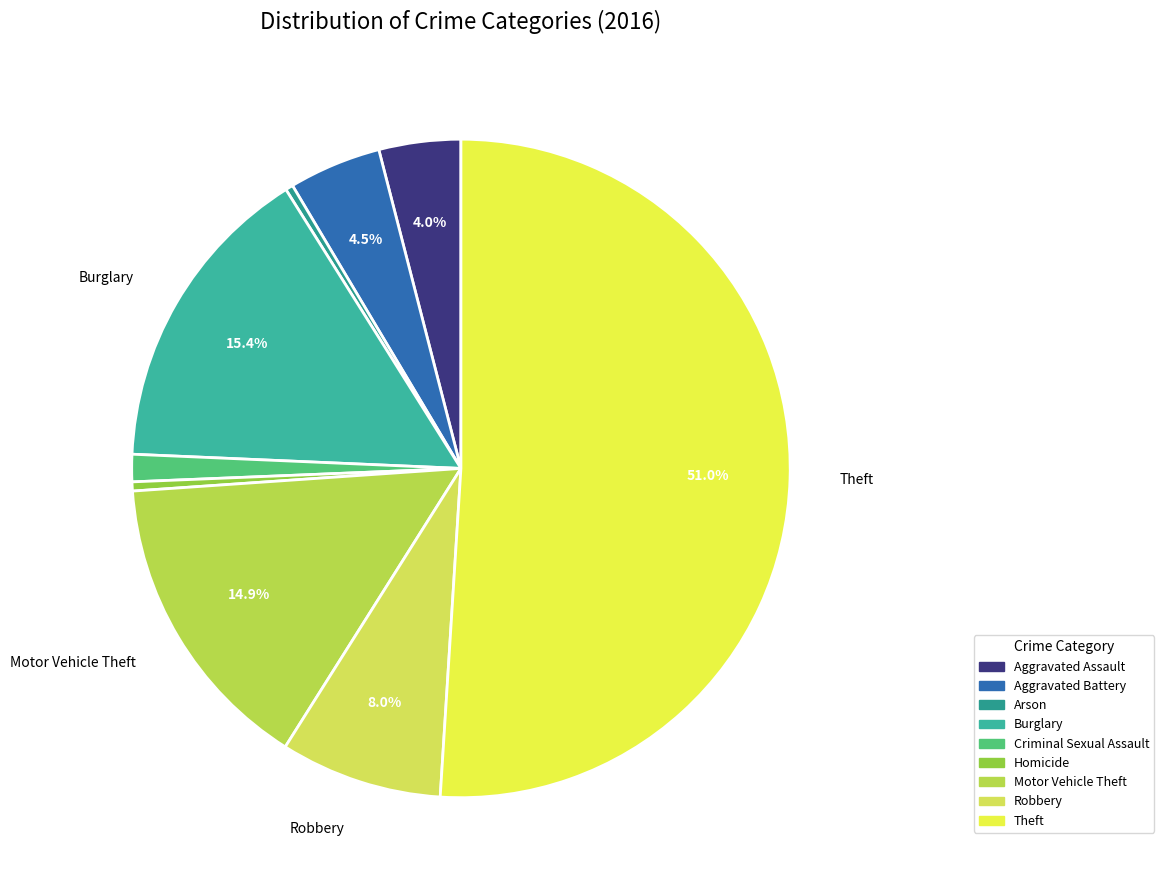

Which category has the biggest portion of the pie?

Theft